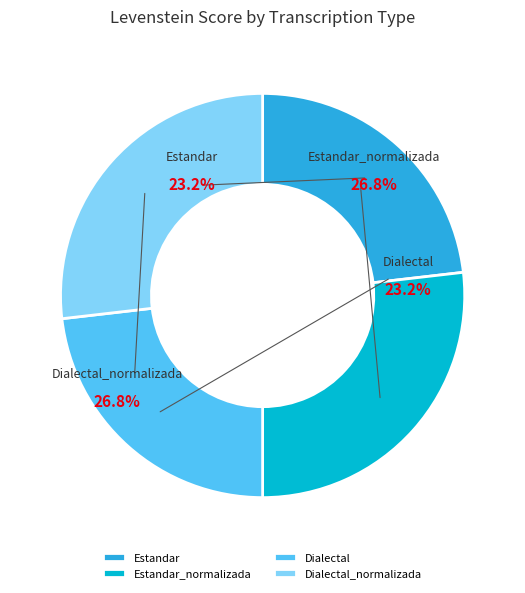

Is Estandar the majority of the pie?

No